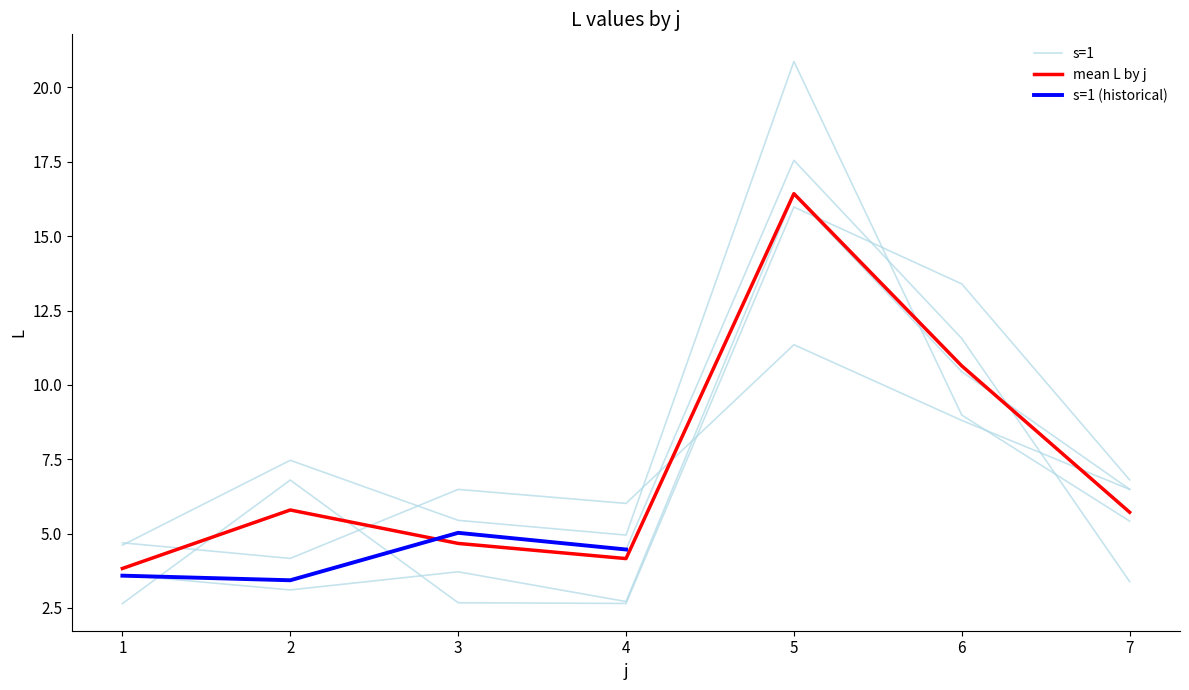

What is the average value of the avg_L_by_j series?

7.3